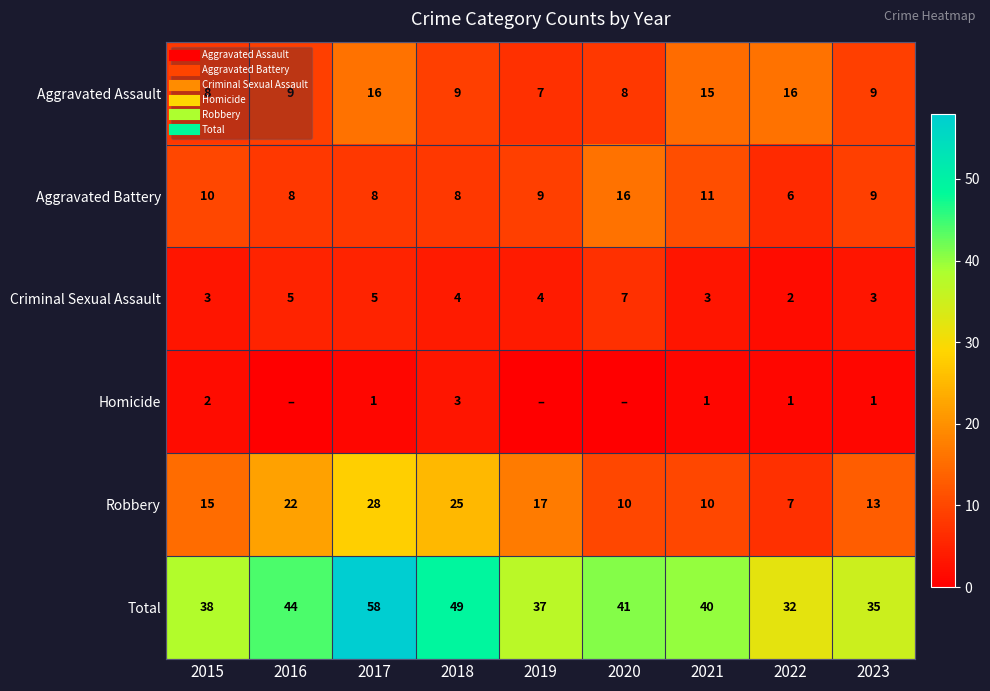

Where is Aggravated Battery nearest to the value 11?

2021